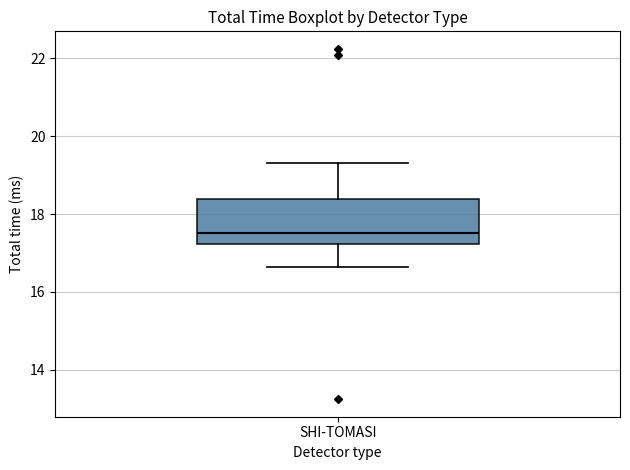

Read this box plot against the y-axis: the position of the median line, the range covered by the box, and the ends of both whiskers. The values are not printed on the chart, so give them approximately, as read against the axis.

median 17.6, box 17.2 to 18.4, whiskers 16.6 to 19.4